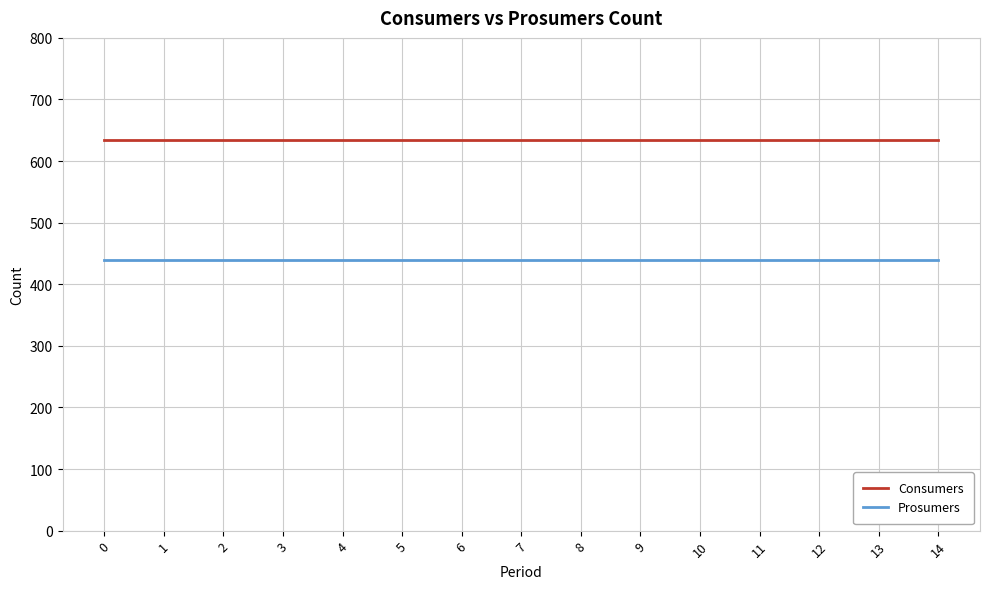

Reading right to left, what are all the values shown in this chart?

Consumers: 635	635	635	635	635	635	635	635	635	635	635	635	635	635	635
Prosumers: 440	440	440	440	440	440	440	440	440	440	440	440	440	440	440